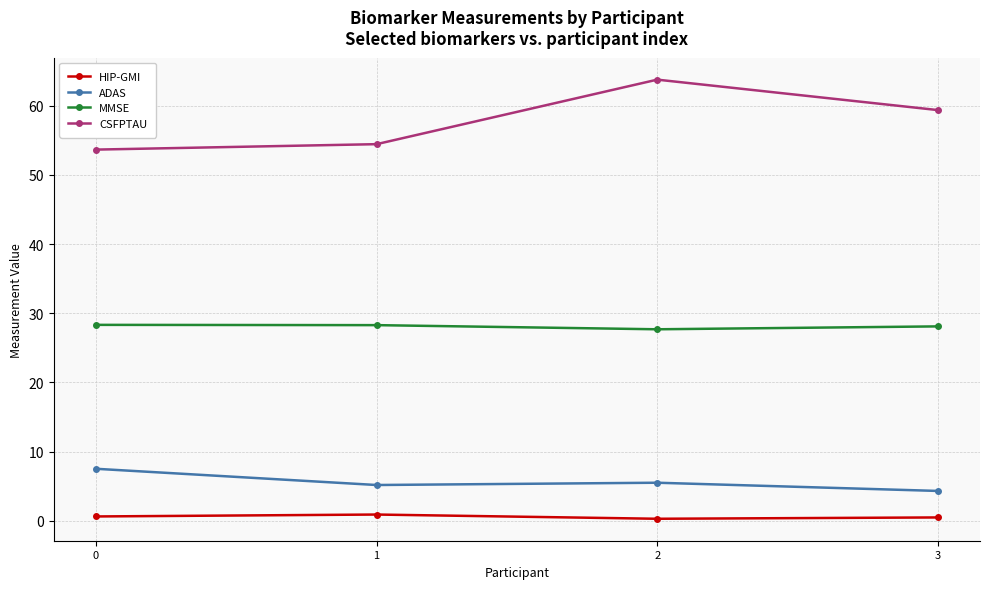

Which series has the largest total across all categories?

CSFPTAU